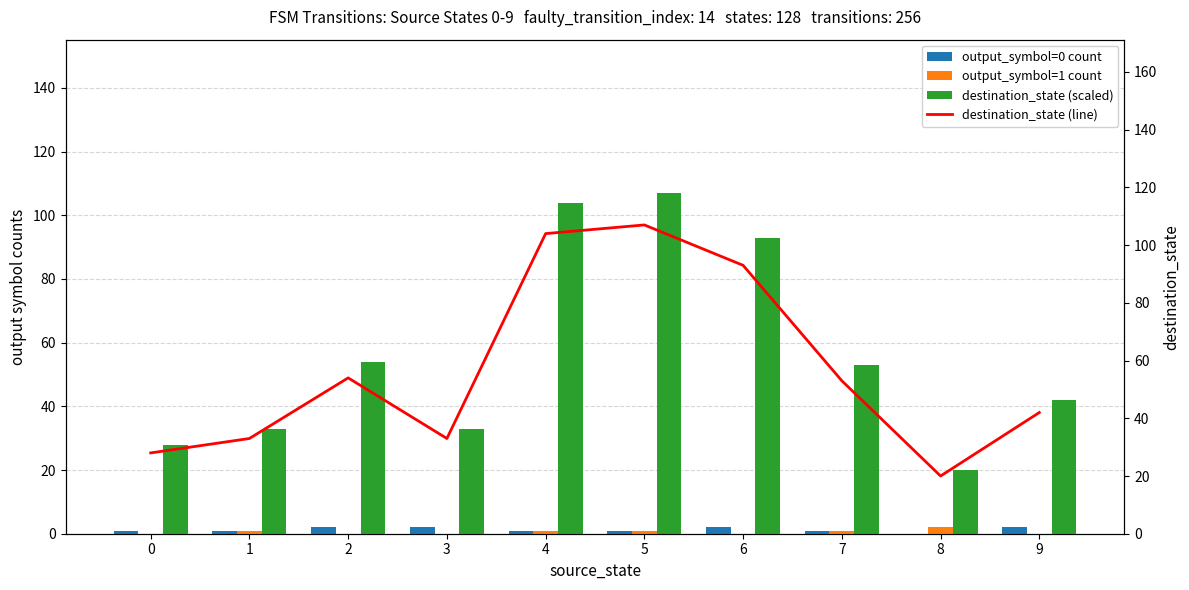

What is the greatest value displayed?

107